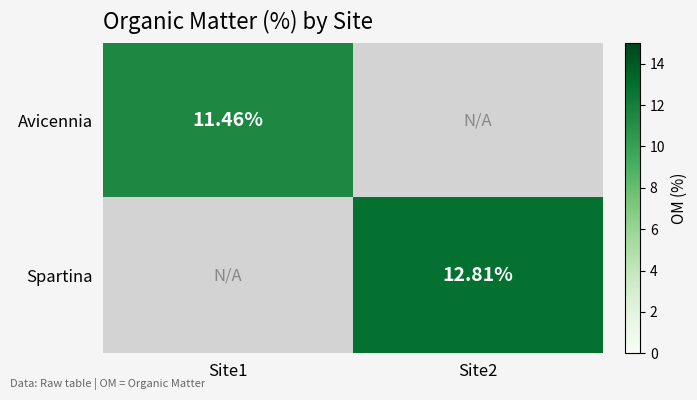

How many positive values does the Avicennia series have?

1